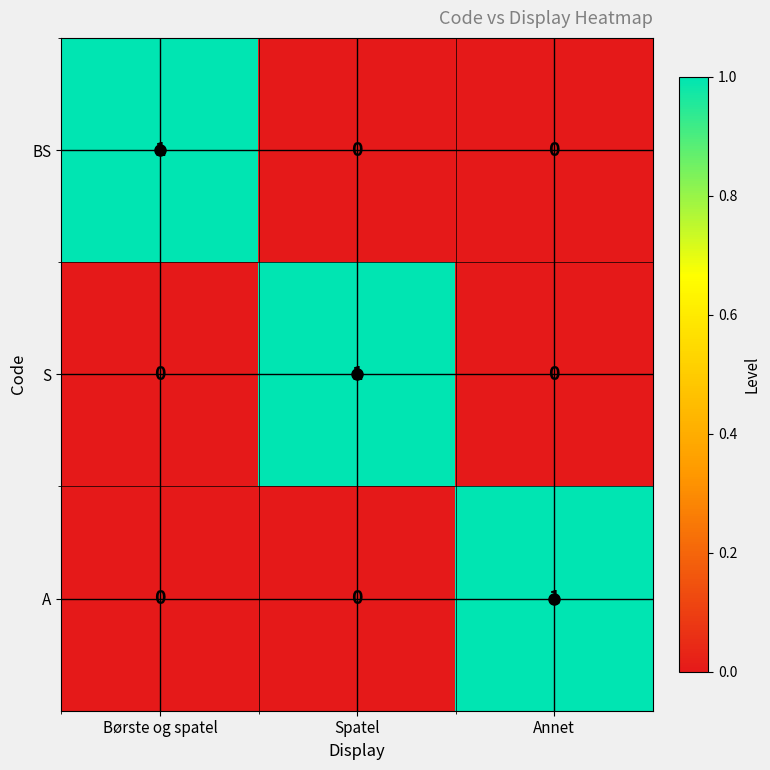

What is the difference between the highest and lowest values at Børste og spatel?

1